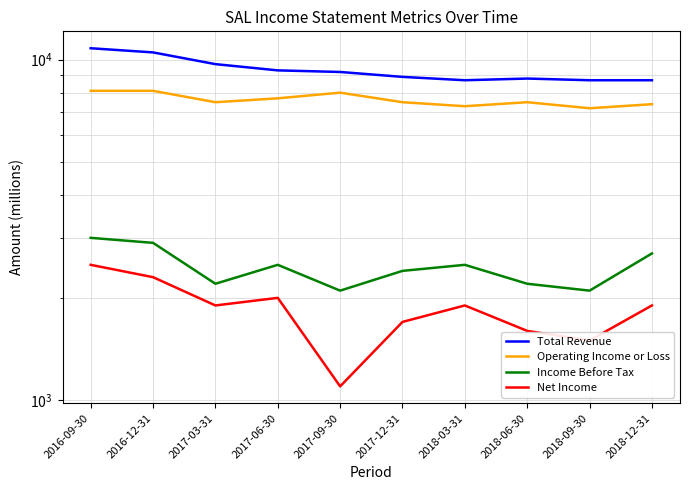

What is the smallest value displayed?

1100